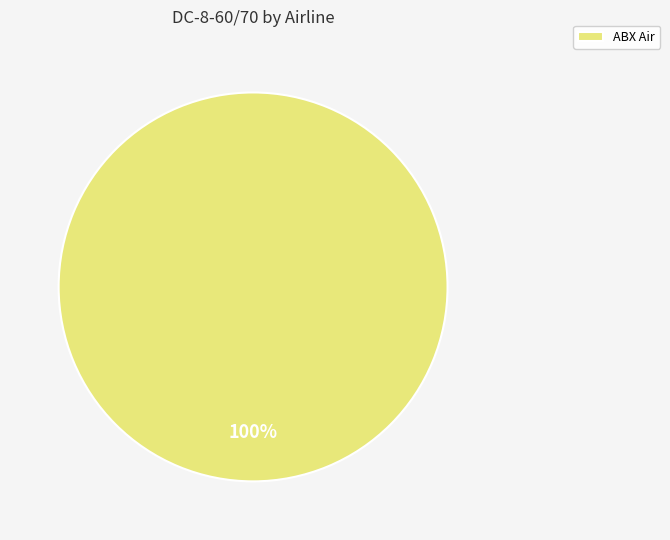

Does any single category account for the majority?

Yes